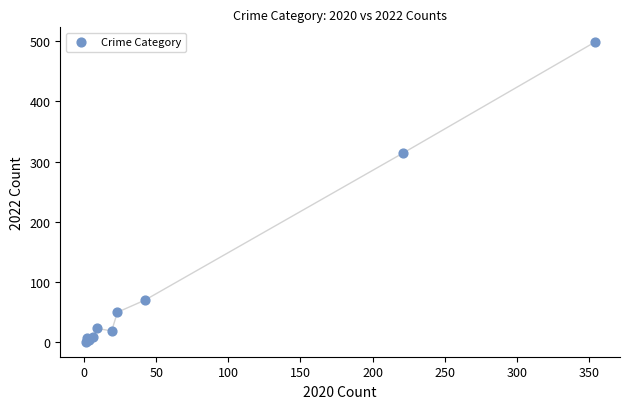

What Y value in the scatter plot is closest to 249?

314